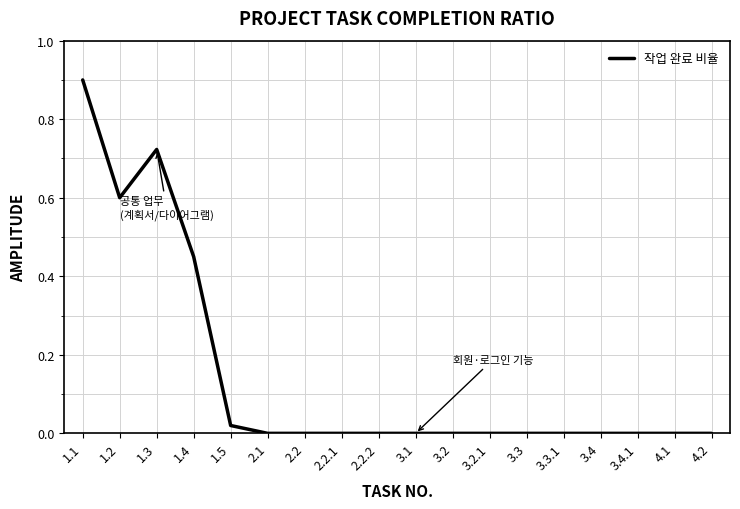

What is the approximate value at 1.2?

0.6